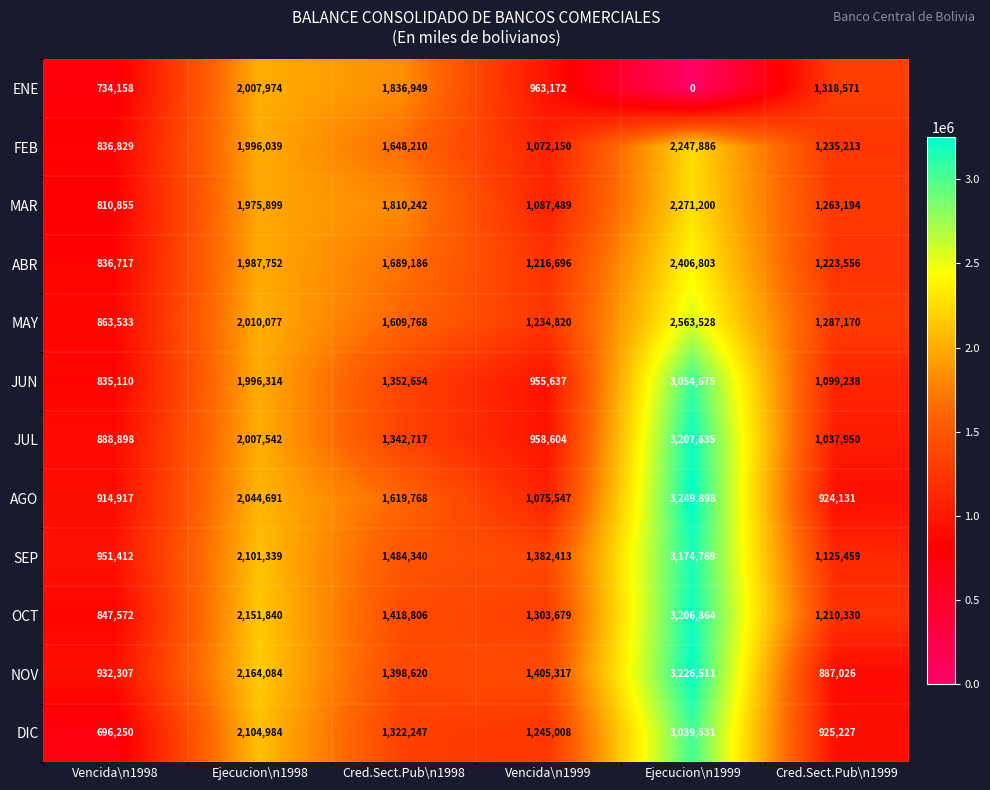

What is the sum of all AGO values?

9828952